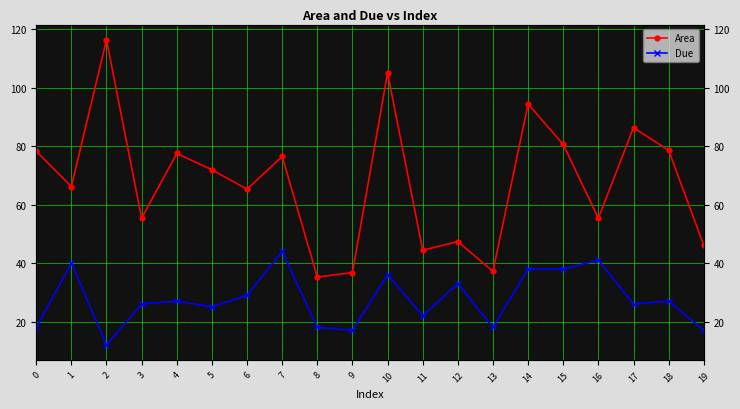

What is the total value across all series at 8?

53.2